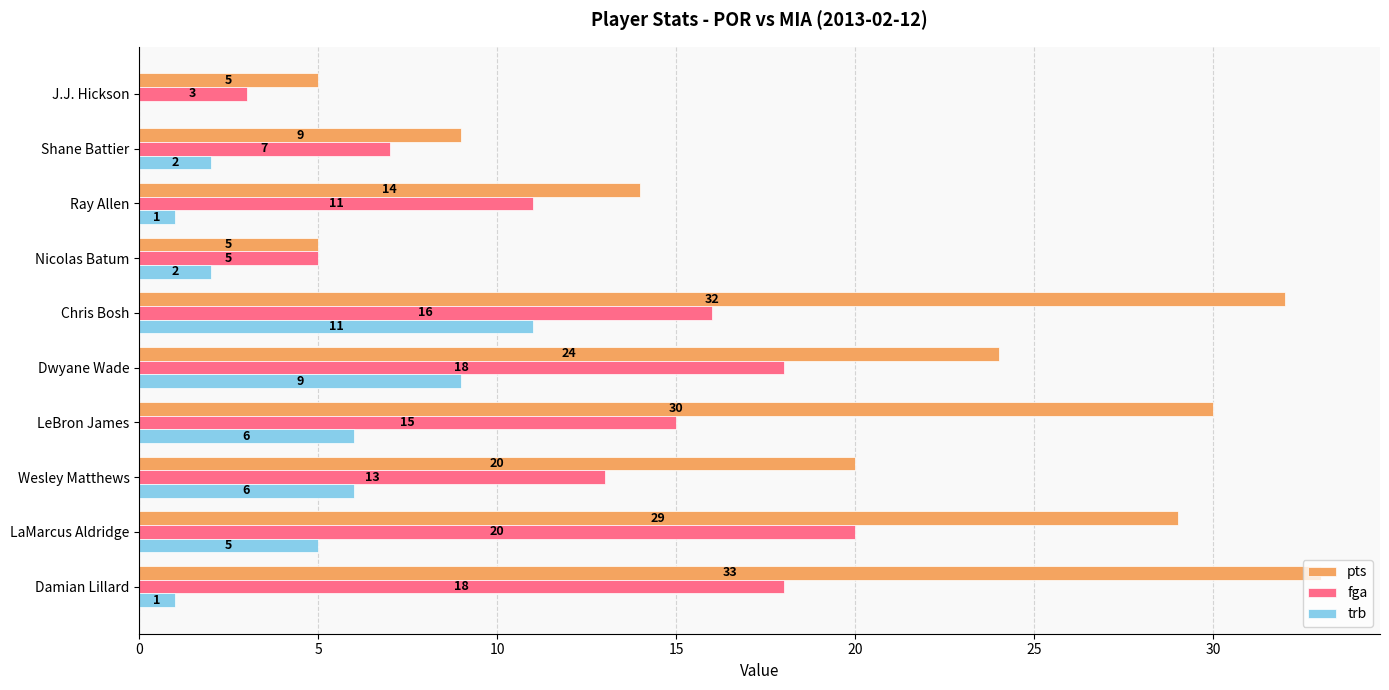

Between LaMarcus Aldridge and J.J. Hickson, which series saw the biggest shift?

pts